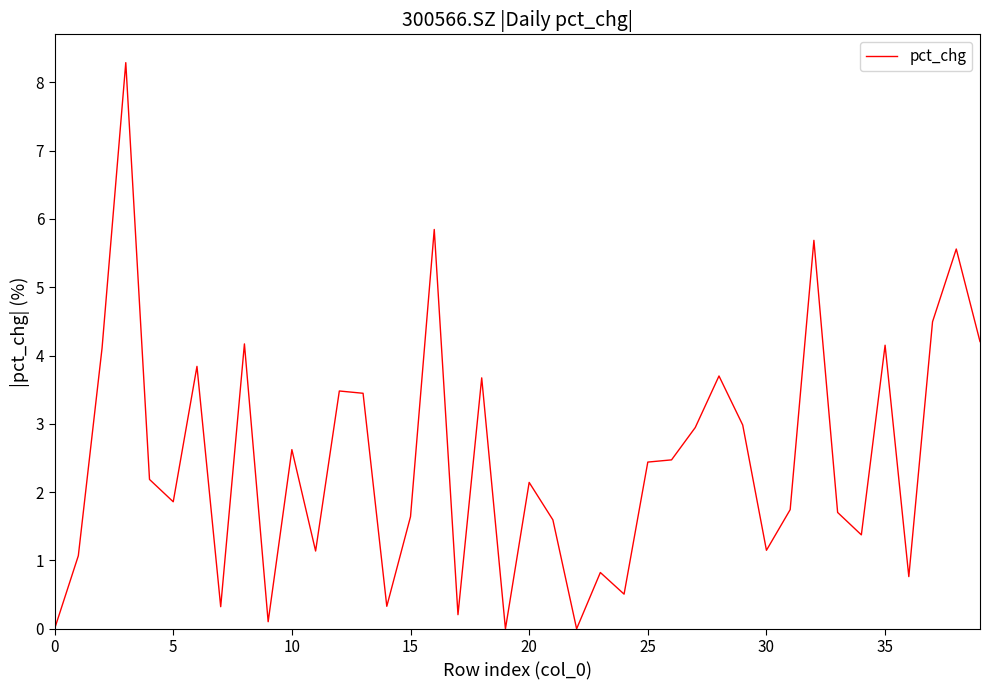

How many lines are shown in the chart?

1